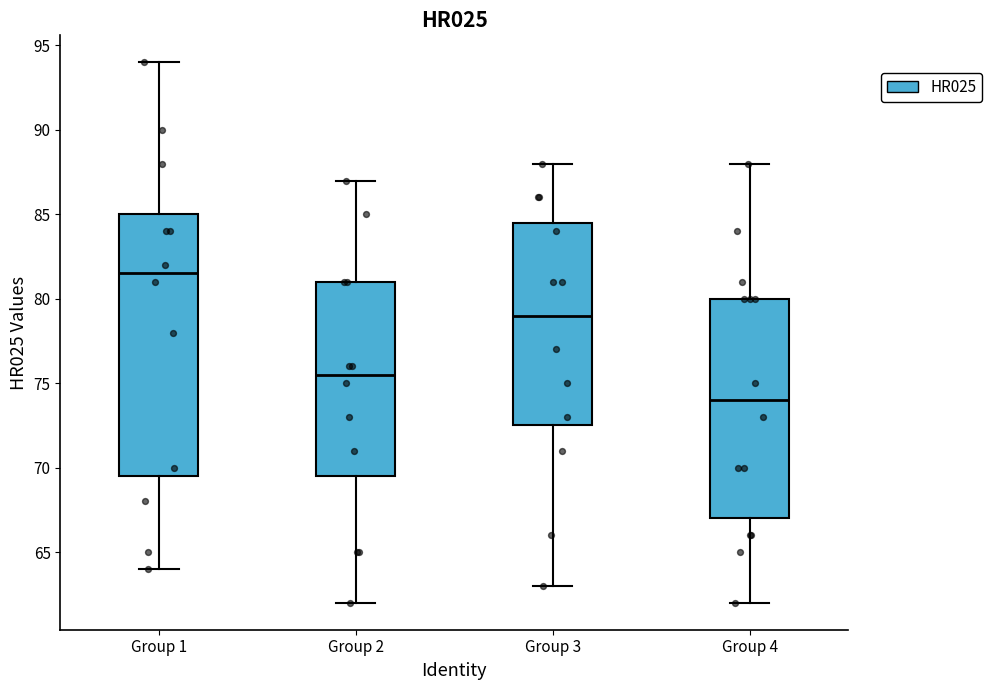

Which box is the tallest, from its lower edge to its upper edge?

Group 1